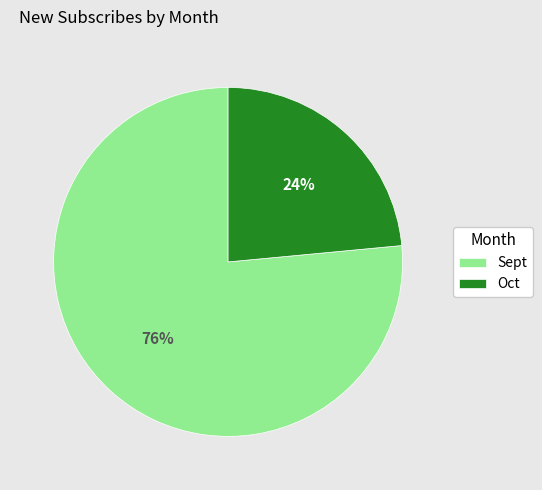

Do Oct and Sept together represent more than half of the pie?

Yes